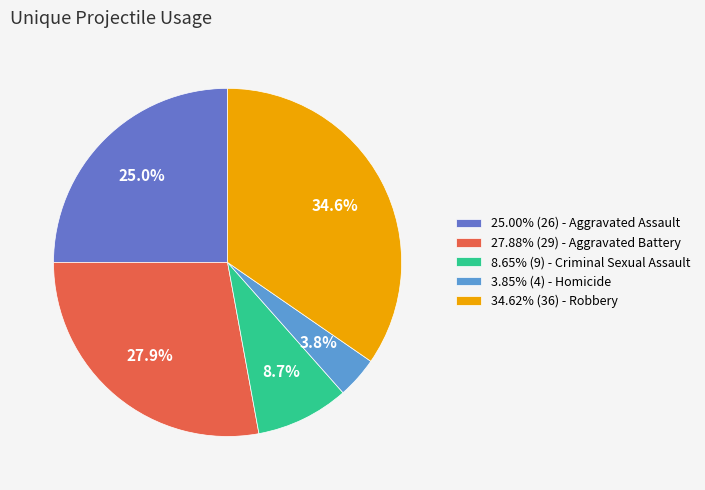

What portion of the pie excludes 8.65% (9) - Criminal Sexual Assault?

91.3%